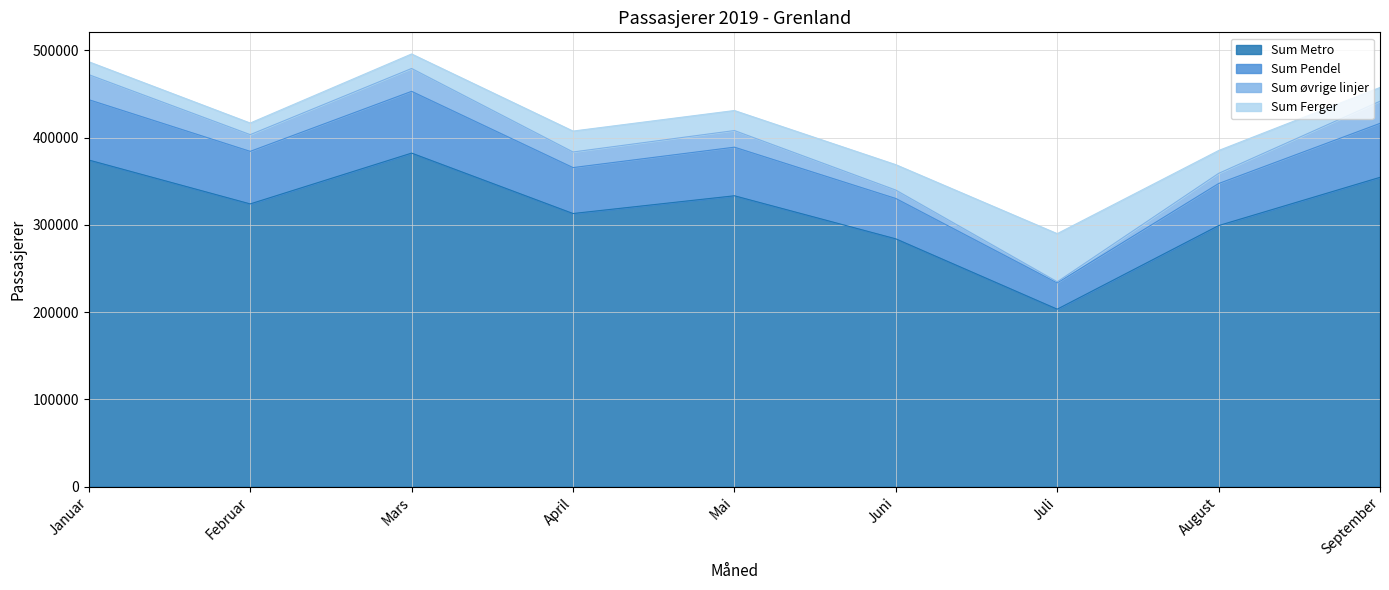

True or false: Sum Metro has a value of 354421 at September.

True